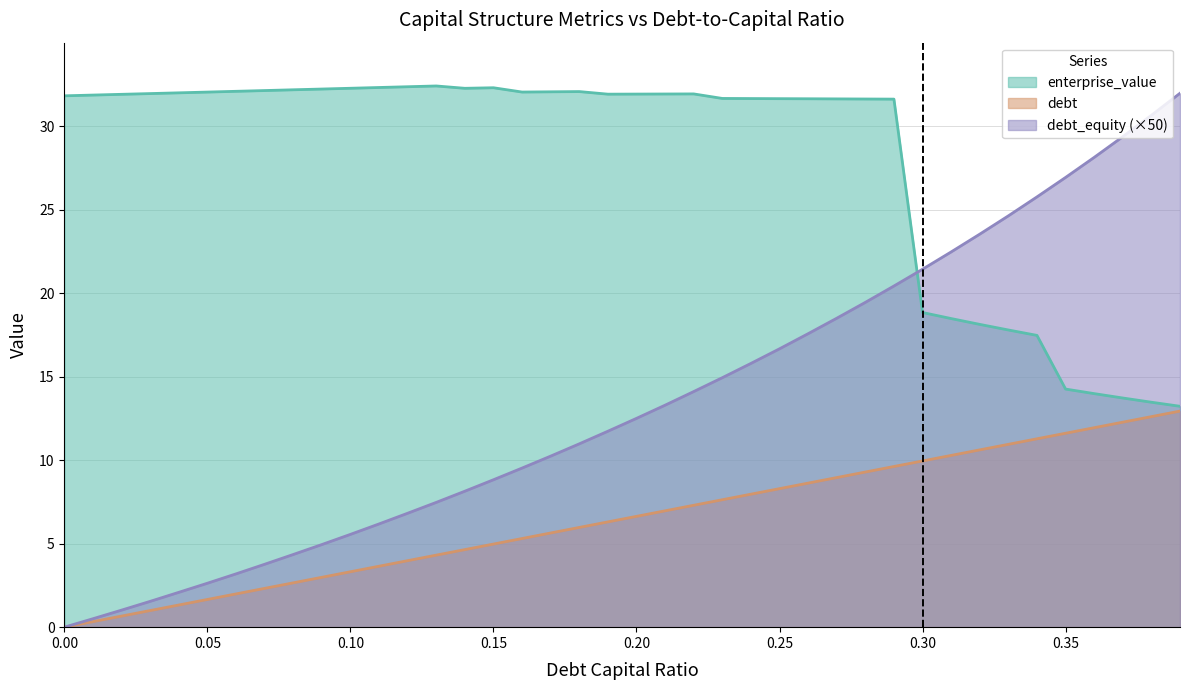

Rank the series by their maximum value, from highest to lowest.

enterprise_value, debt_equity (×50), debt